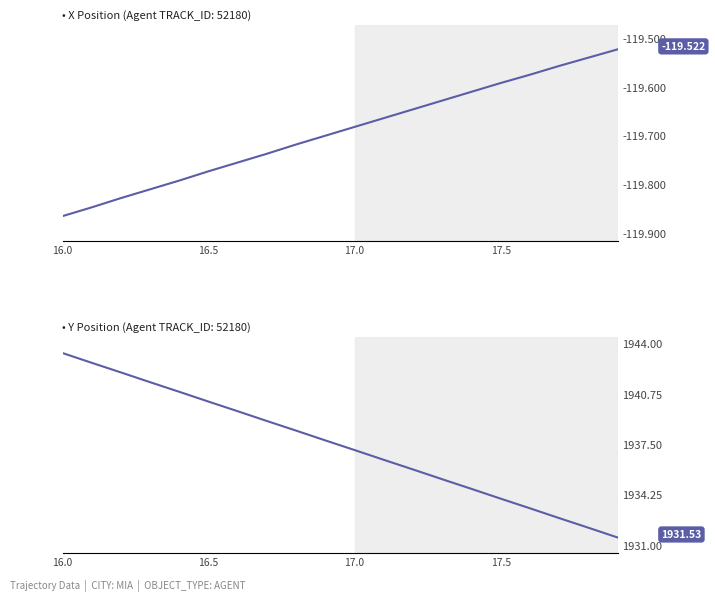

True or false: X has more than 2 interior local peaks.

False